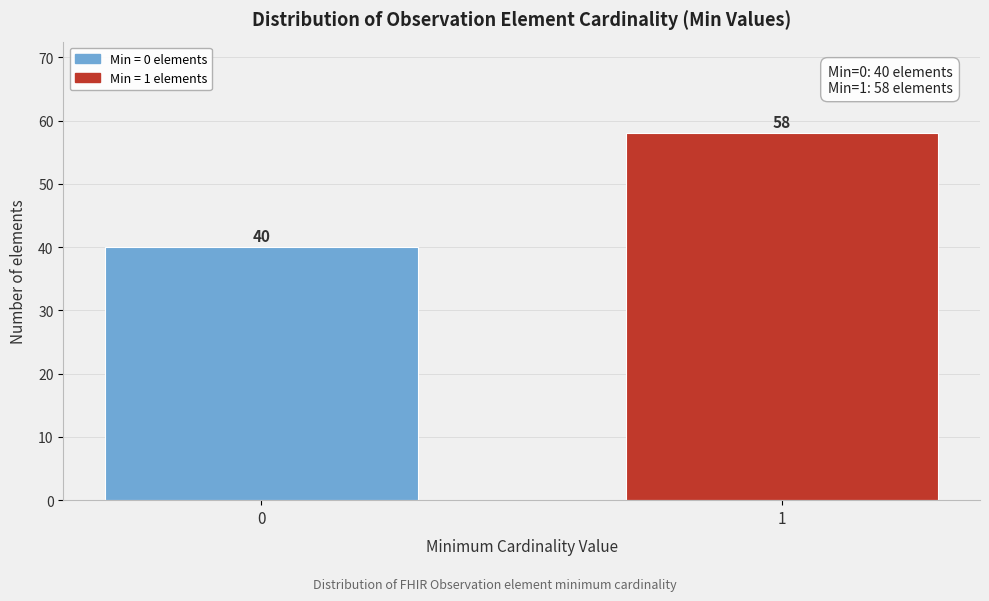

Reading left to right, transcribe all the data shown in this chart.

0=40	1=58